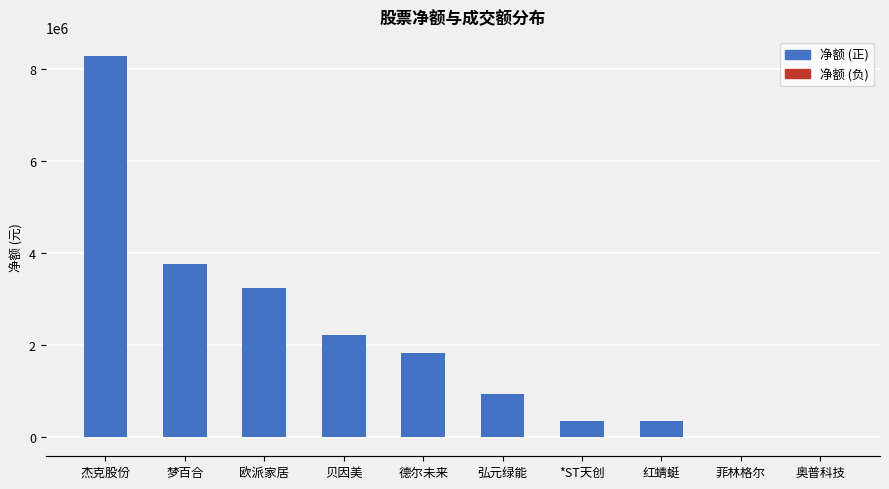

True or false: the data shows 349587 at 红蜻蜓.

True